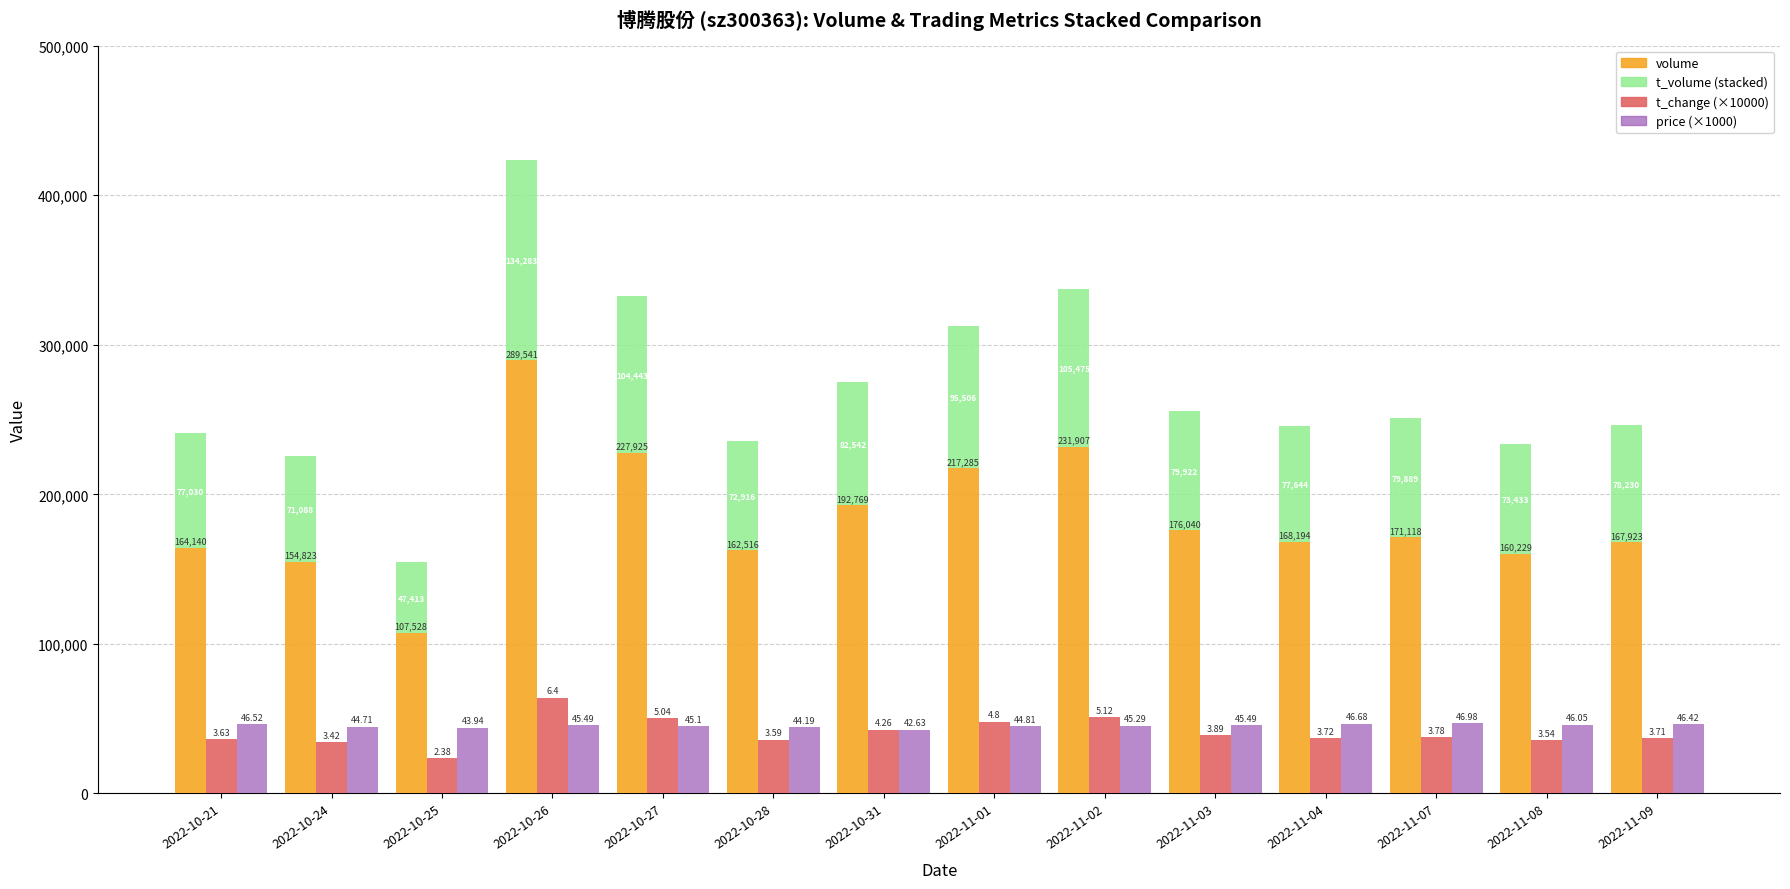

What are all the series names shown in the legend?

volume, t_volume, t_change (×10000), price (×1000)